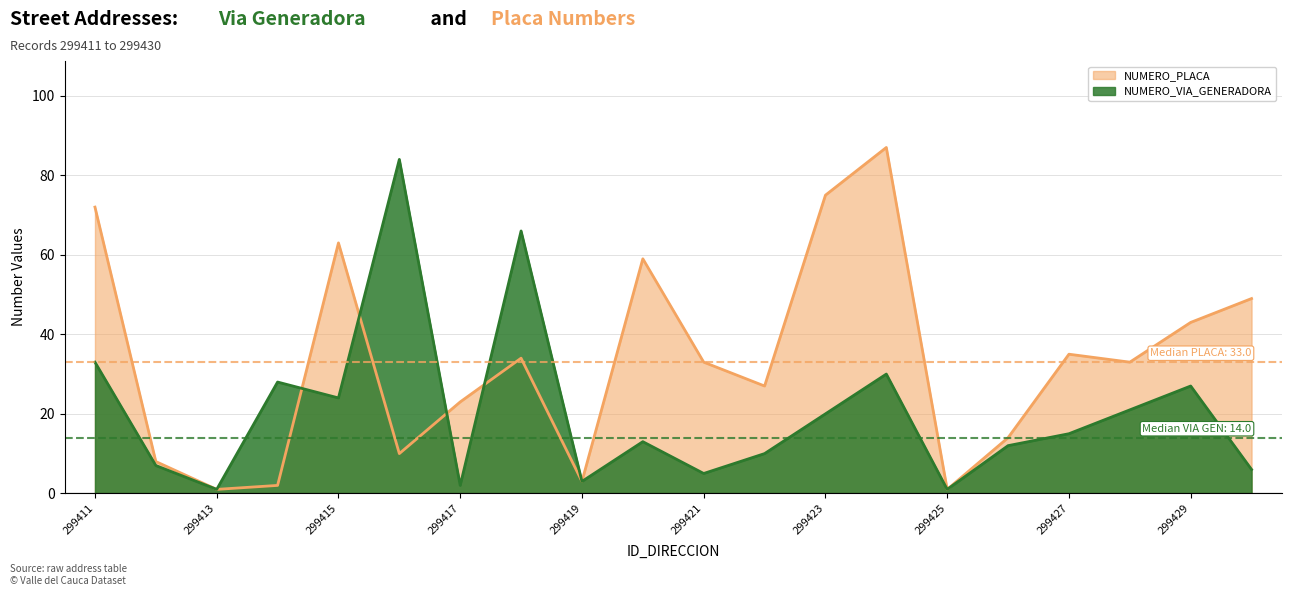

Which series has the largest total across all categories?

NUMERO_PLACA